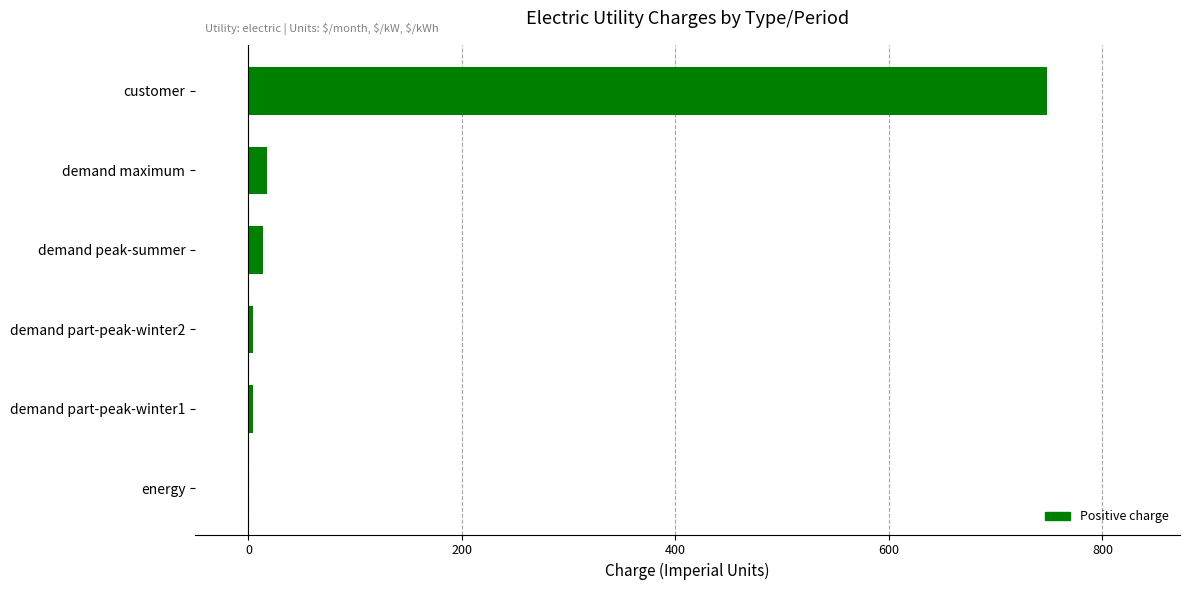

The chart shows a value of 0.0 at energy. True or false?

True